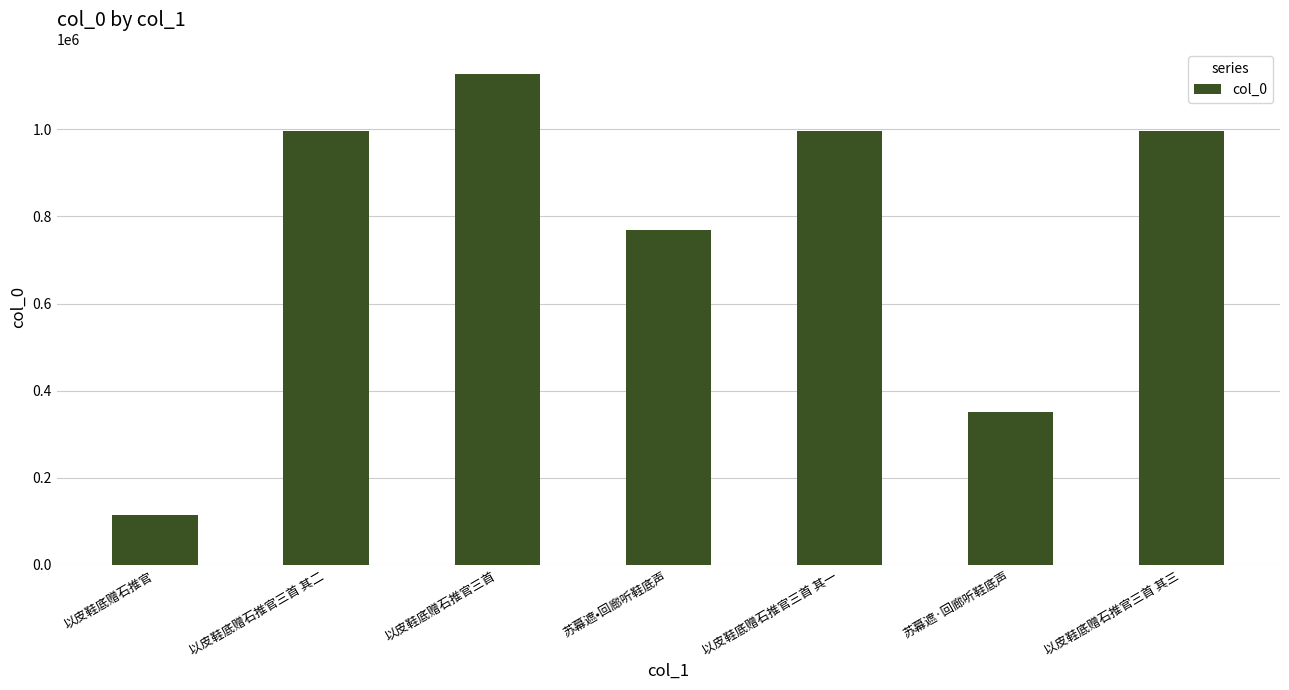

What is the minimum value shown in the chart?

114107